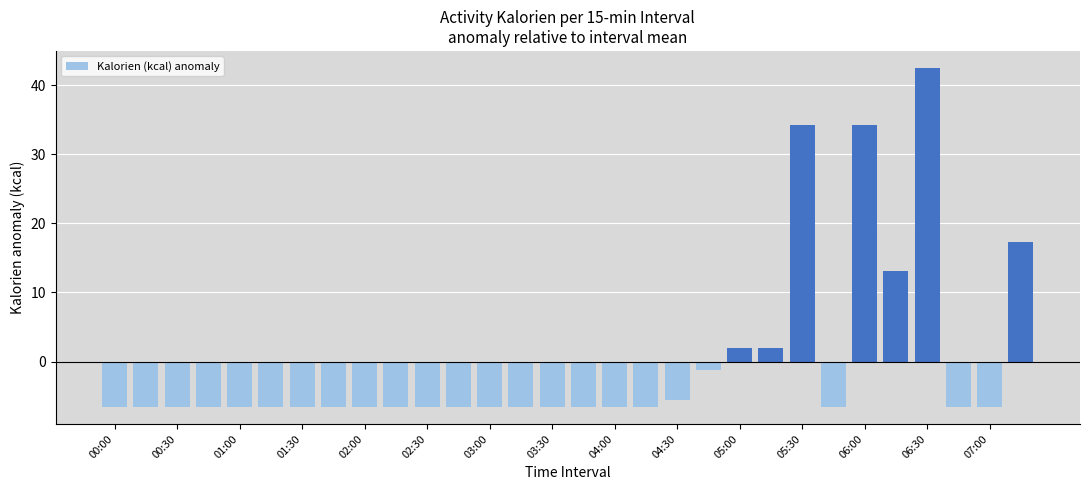

What is the value of the 9th bar from the left?

-6.6